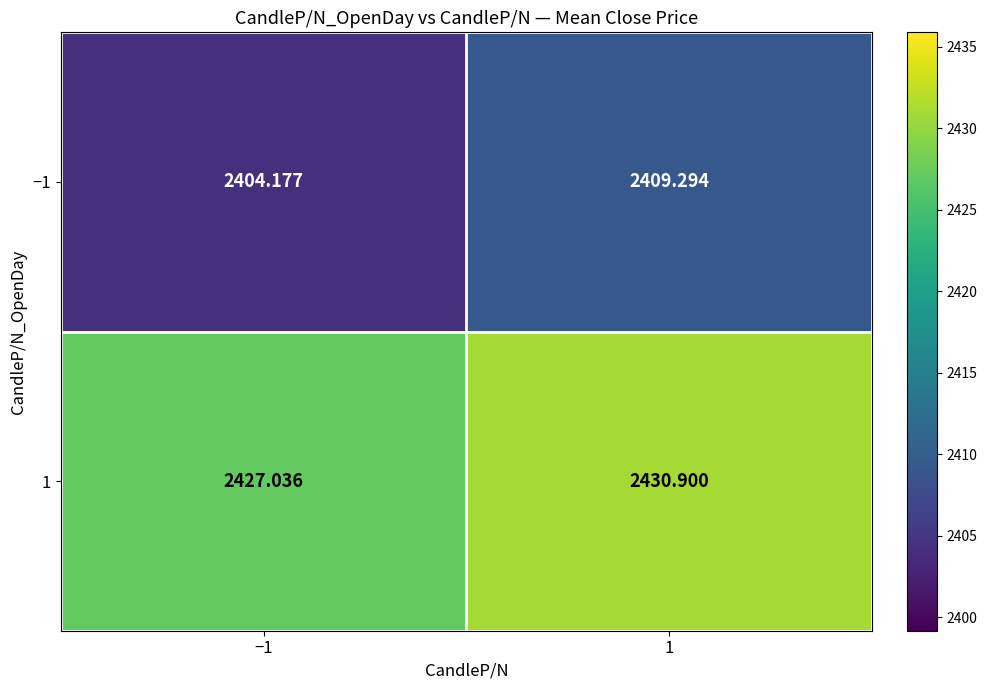

List the series in order of their peak value, lowest first.

−1, 1